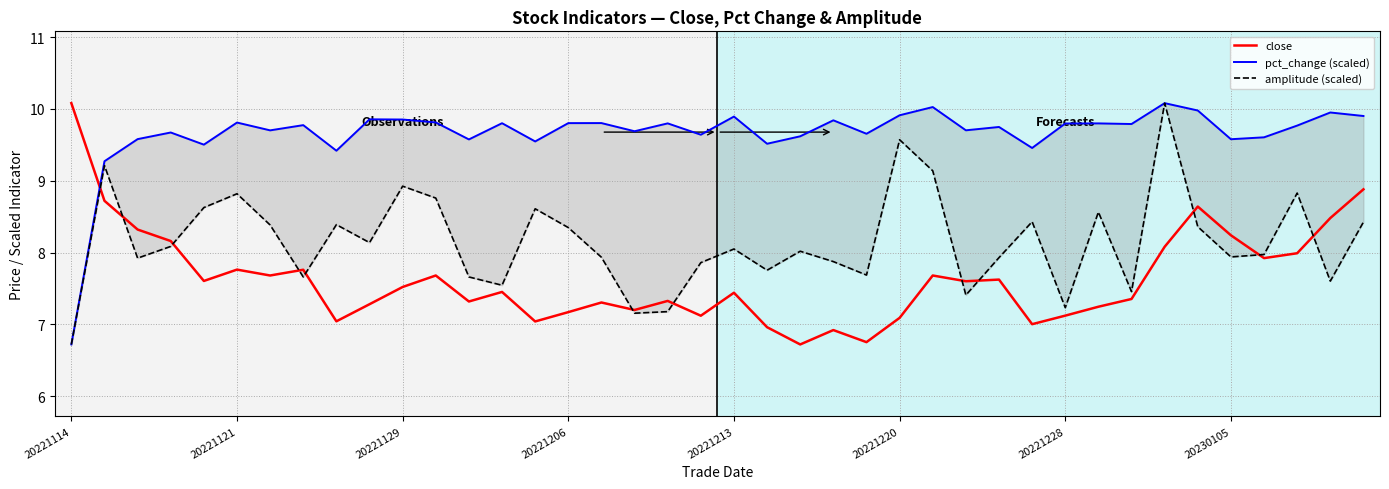

True or false: close and pct_change (scaled) intersect in this chart.

True